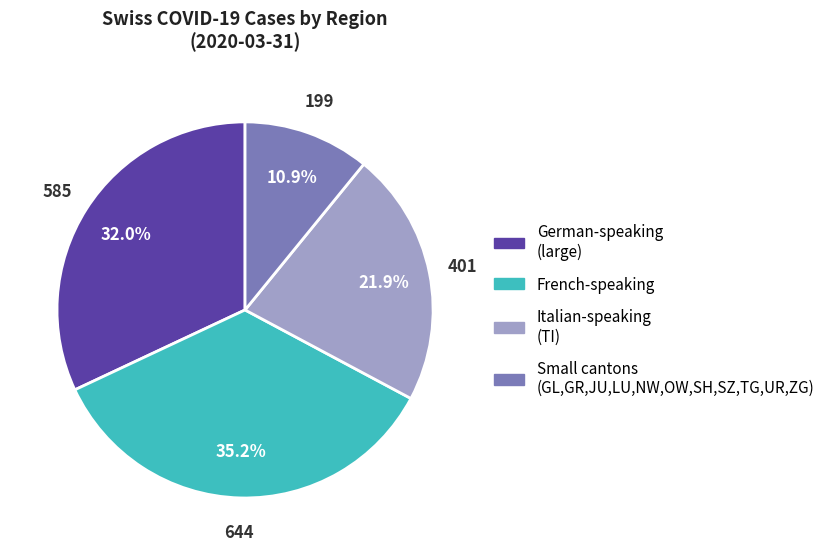

Does any single category account for the majority?

No